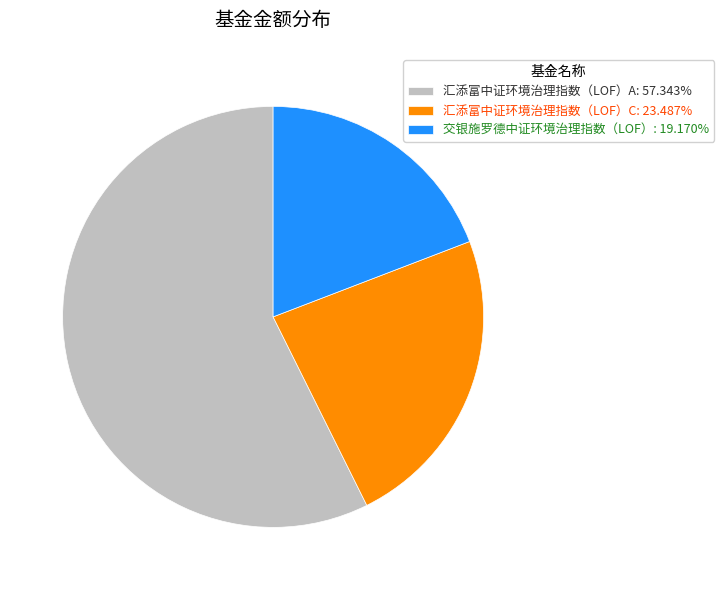

How many slices are in this pie chart?

3